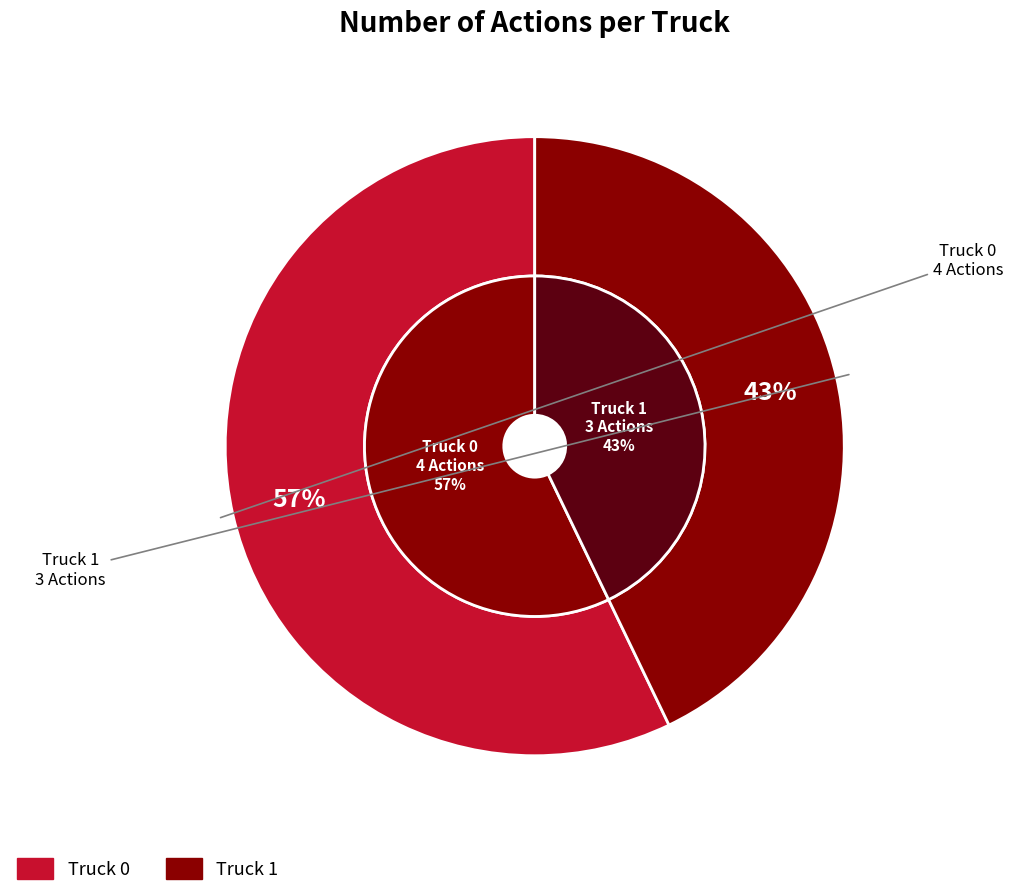

How many segments does this pie chart have?

2